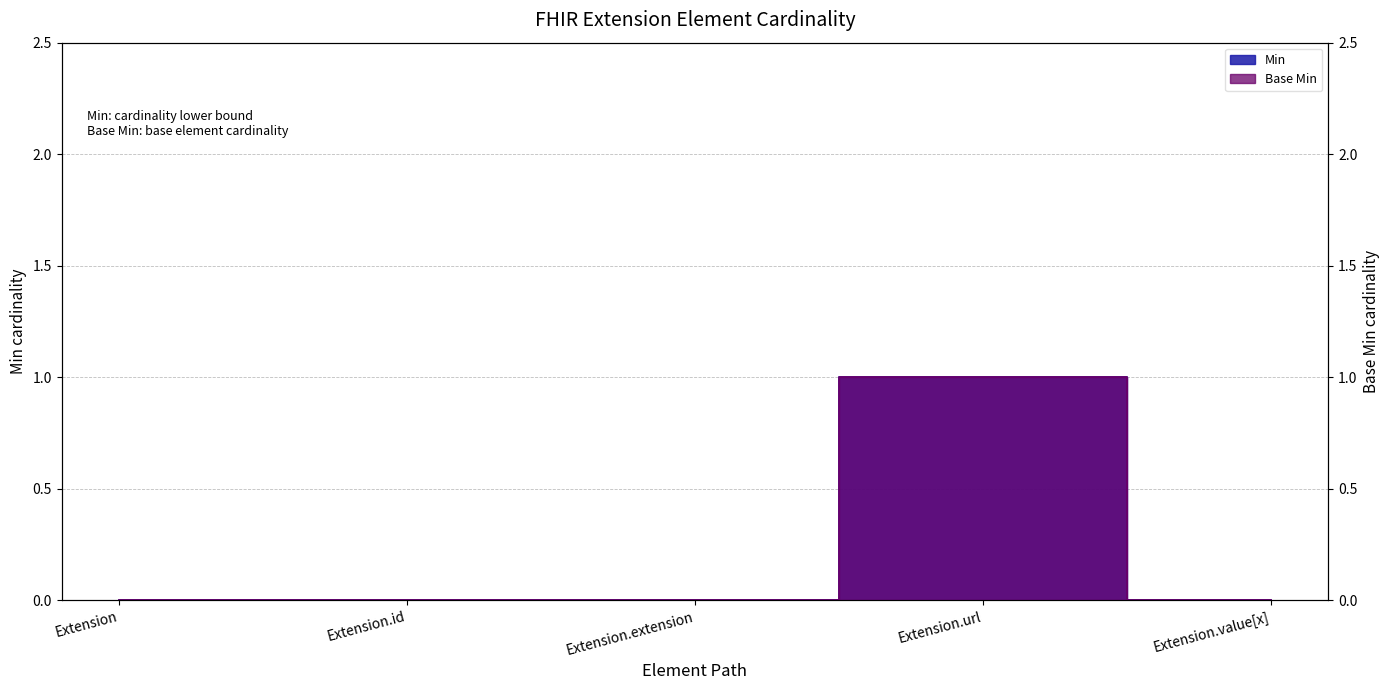

Which has a higher value, Extension.id or Extension?

Extension.id